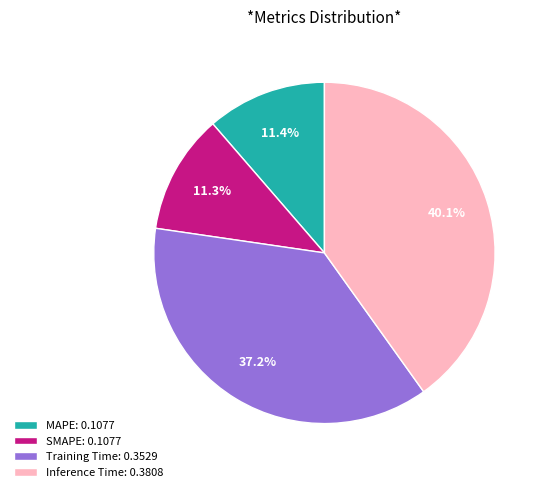

Is Training Time the majority of the pie?

No